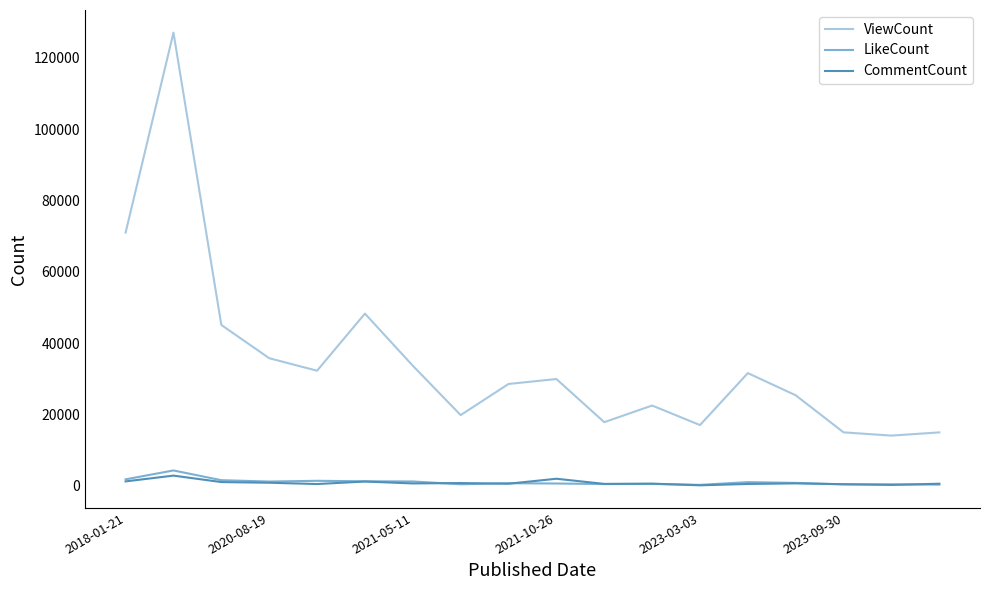

What is the greatest value displayed?

127049